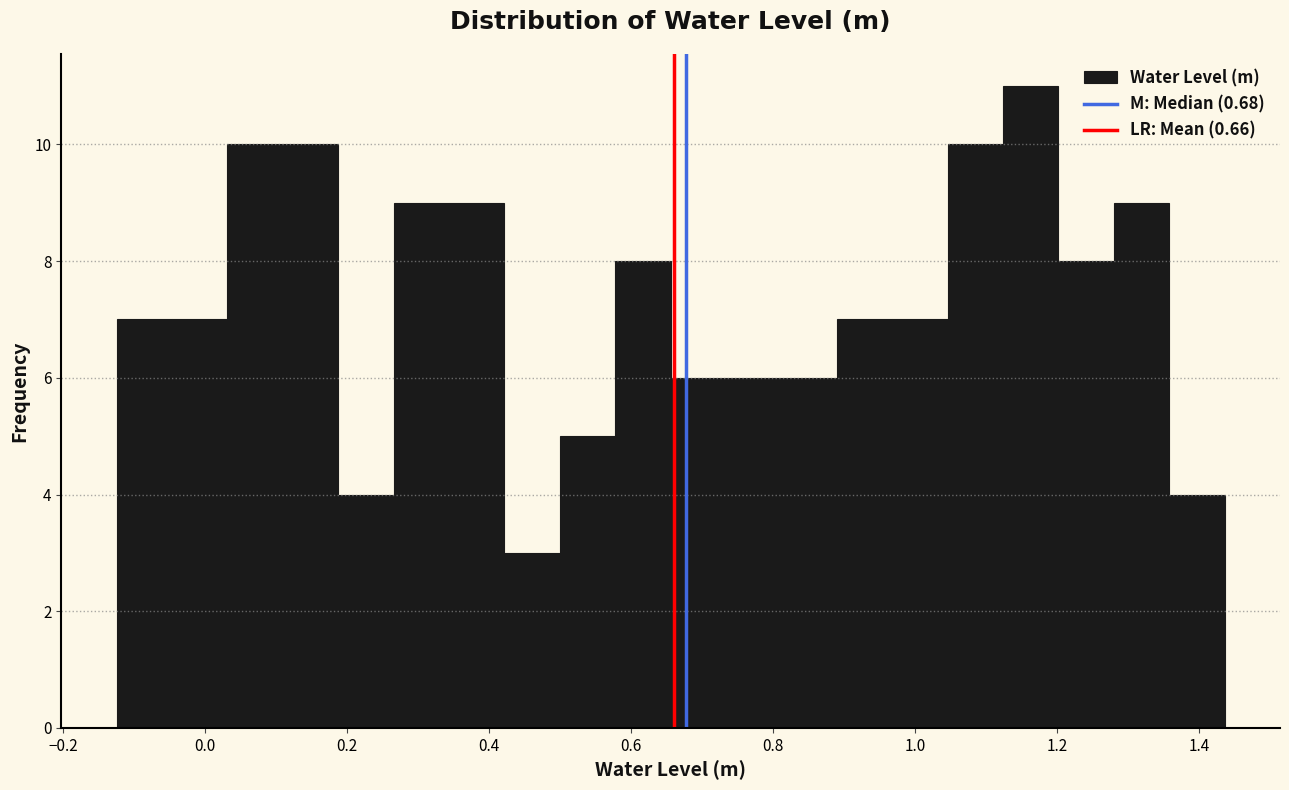

Read against the x-axis, roughly where is the centre of the tallest bar?

1.16